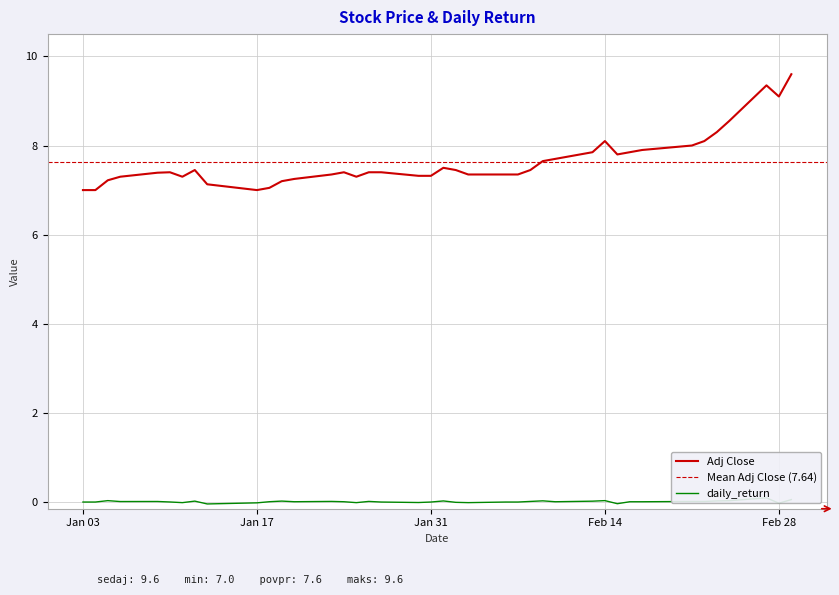

Which category has the lowest value across all series?

2017-01-13